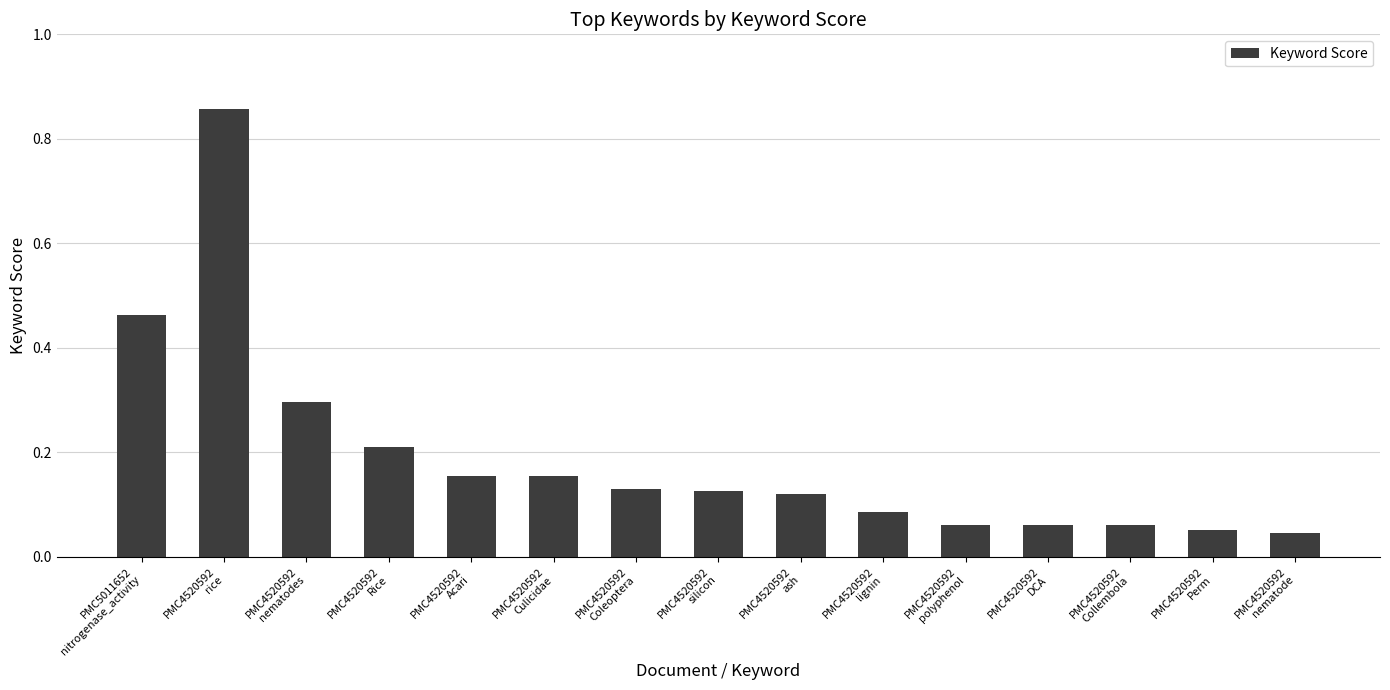

What is the difference between the second highest and second lowest values?

0.4